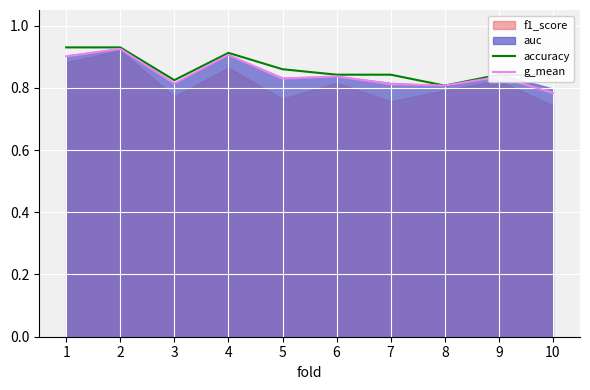

Is the value of accuracy at 6 greater than the value of g_mean at 1?

No